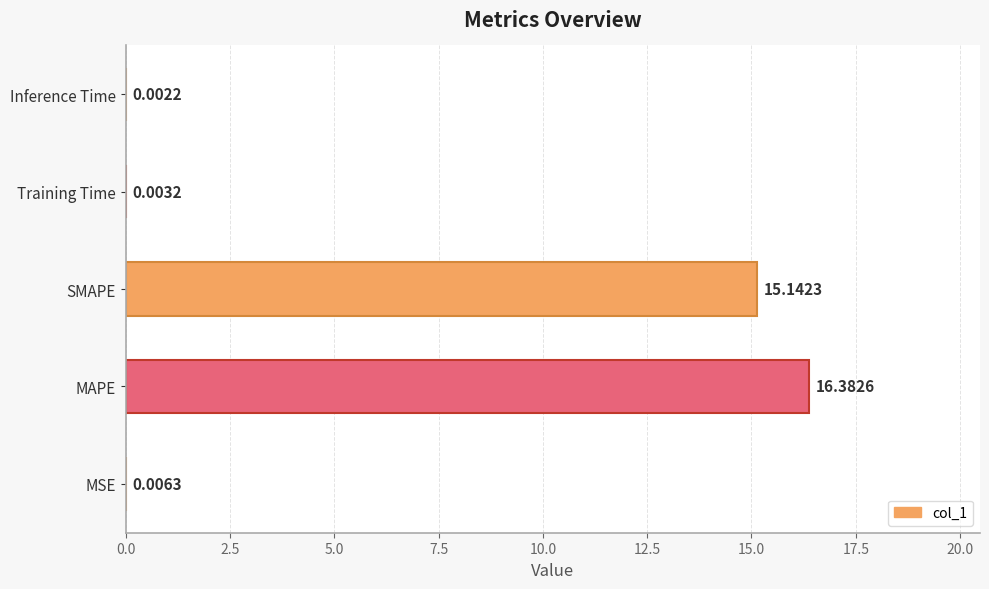

Which category has the highest value across all series?

MAPE